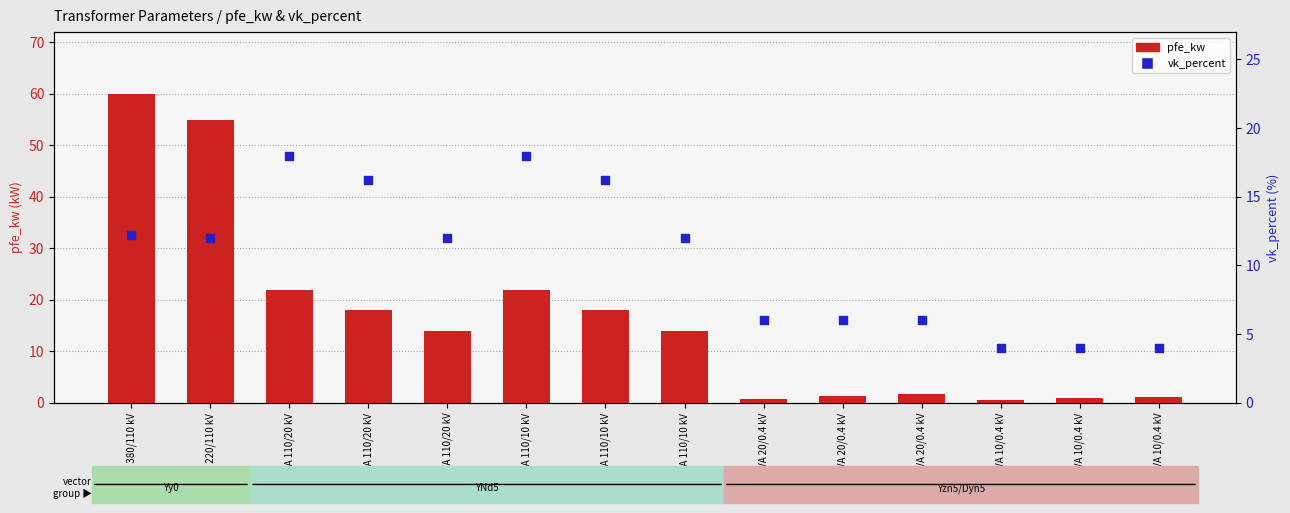

Which series has the largest total across all categories?

pfe_kw